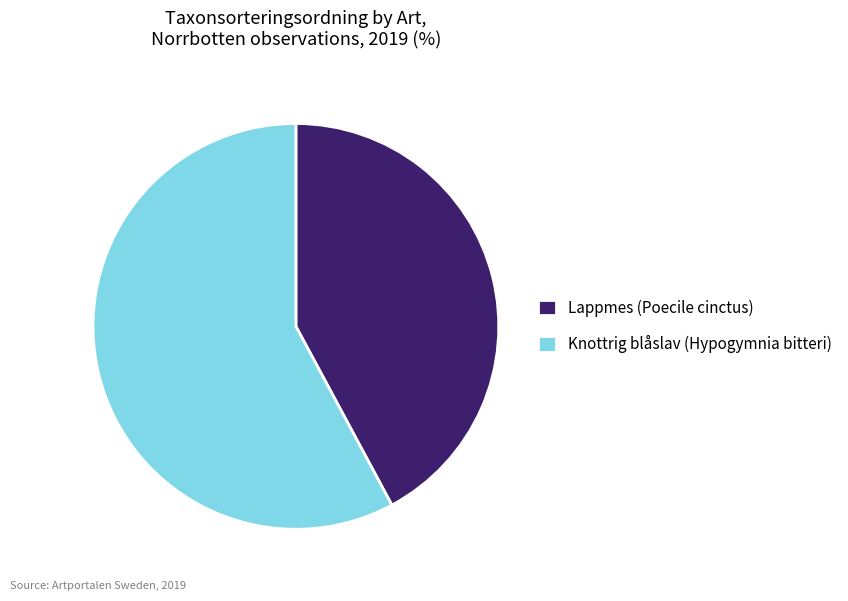

Approximately how many times larger is the value at Lappmes (Poecile cinctus) compared to Knottrig blåslav (Hypogymnia bitteri)?

0.7